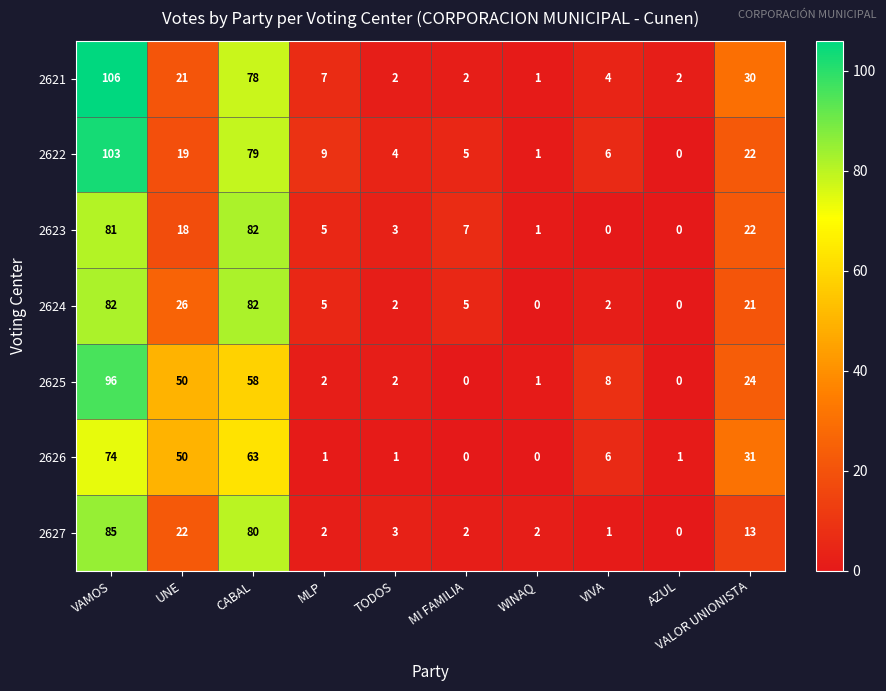

At which label does 2621 reach its peak?

VAMOS